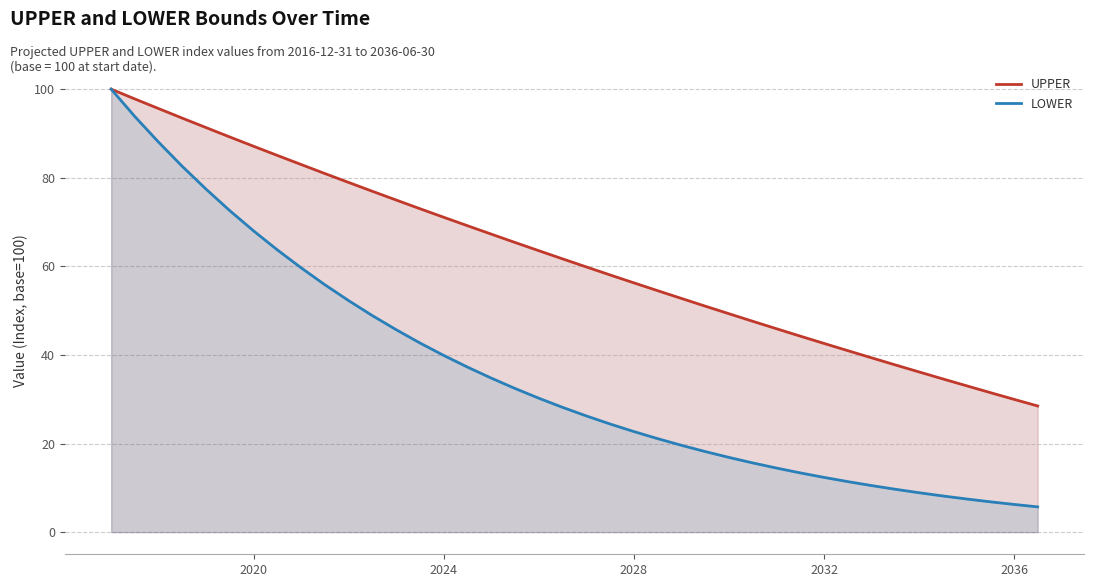

True or false: UPPER has more than 0 interior local peaks.

False